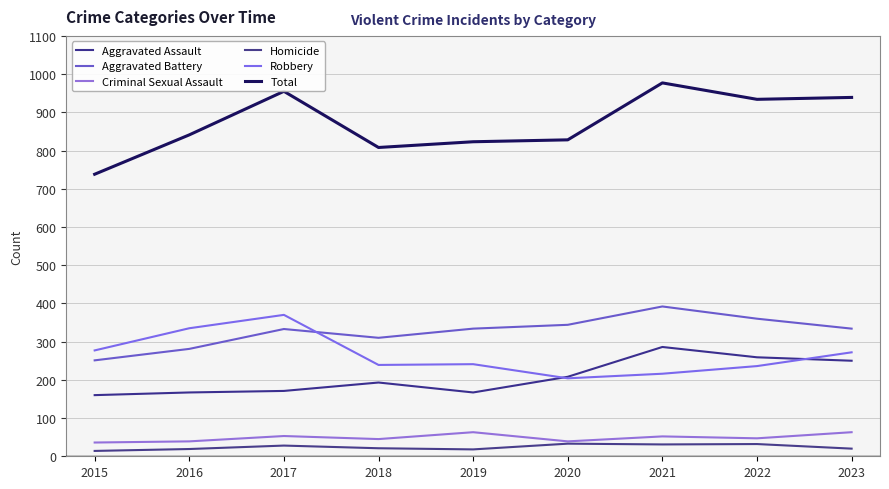

Reading left to right, list all the values displayed in this chart.

Aggravated Assault: 160	167	171	193	167	208	286	259	250
Aggravated Battery: 251	281	333	310	334	344	392	360	334
Criminal Sexual Assault: 36	39	53	45	63	39	52	47	63
Homicide: 14	19	28	21	18	33	31	32	20
Robbery: 277	335	370	239	241	204	216	236	272
Total: 738	841	955	808	823	828	977	934	939